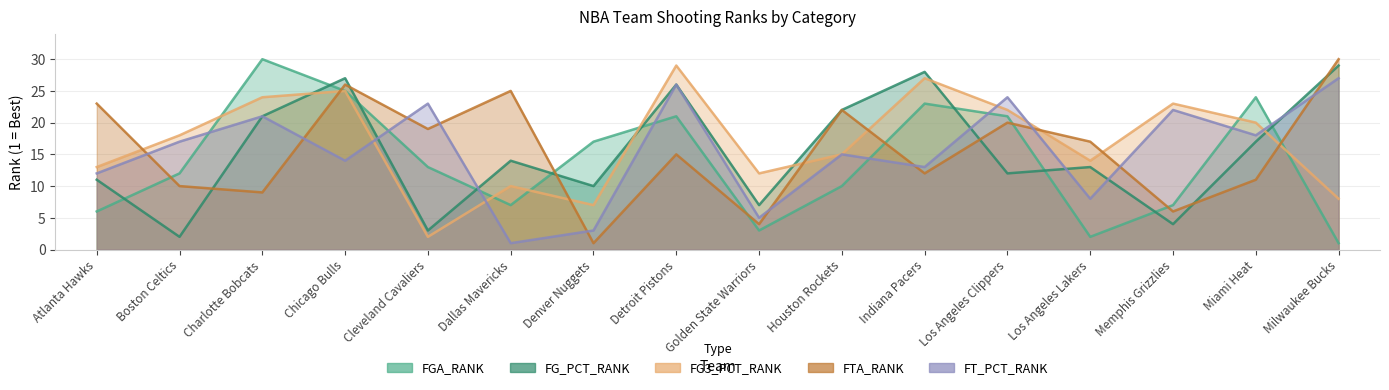

At which label is FG_PCT_RANK closest to 15?

Dallas Mavericks